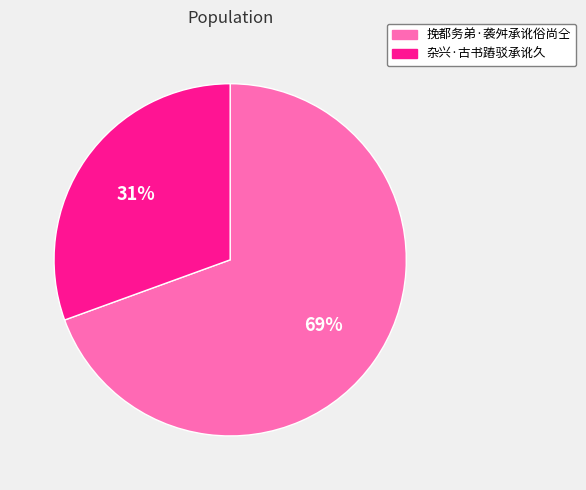

To the nearest percent, what is the combined percentage of 杂兴·古书蹖驳承讹久 and 挽都务弟·袭舛承讹俗尚仝?

100%